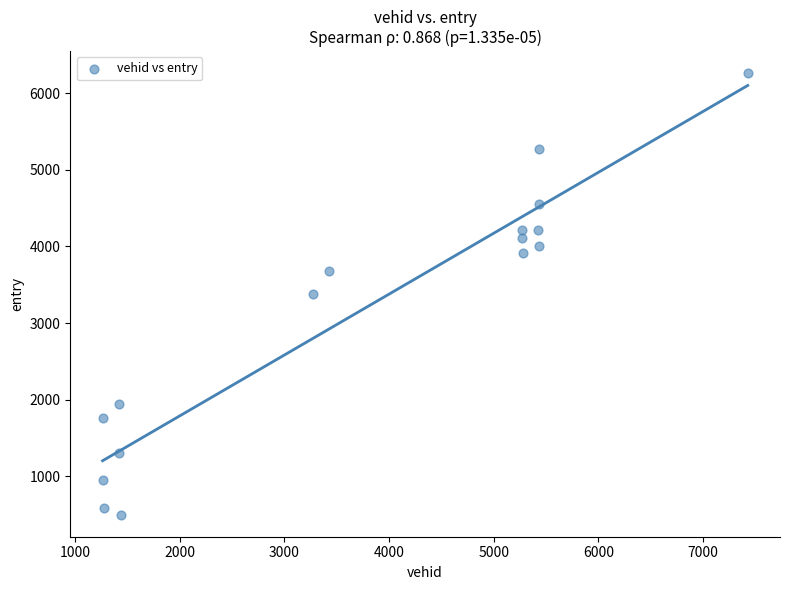

What is the range of X values (max minus min)?

6167.0